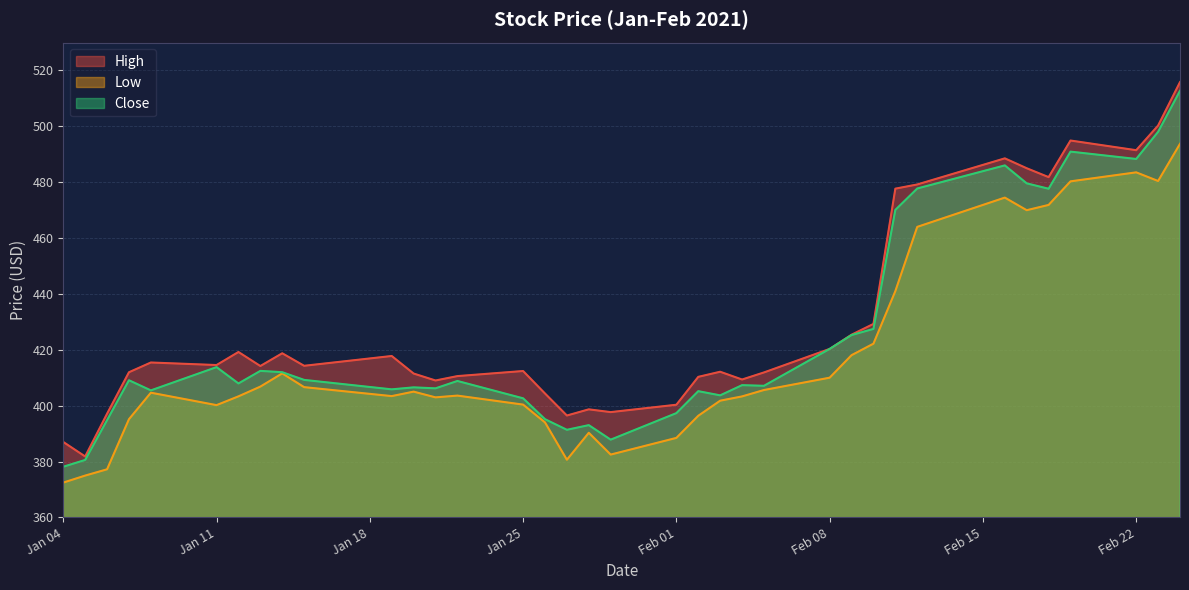

At which label does High first exceed 414?

2021-01-08